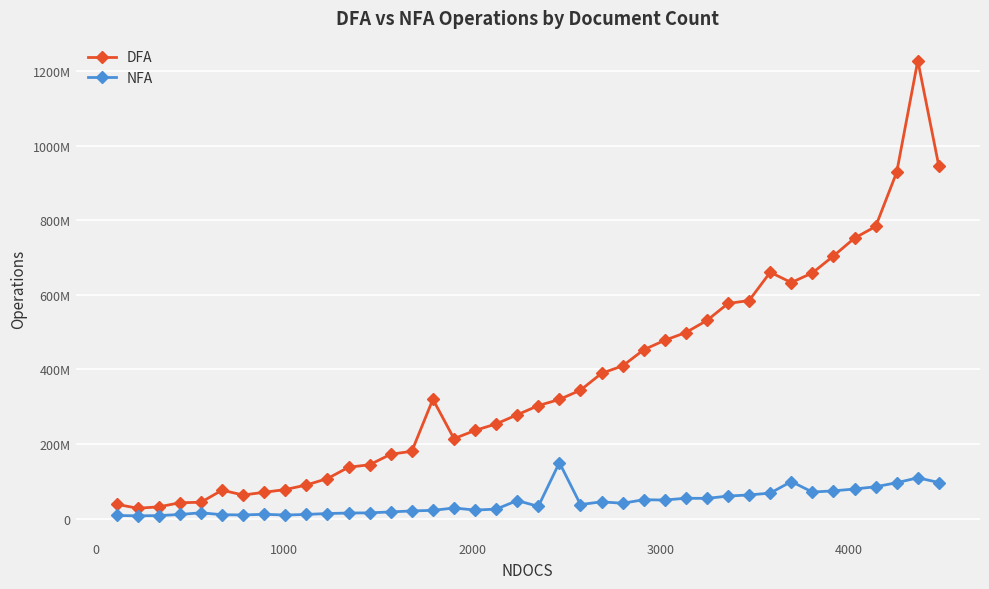

Is this an area chart (filled region under the line)?

No